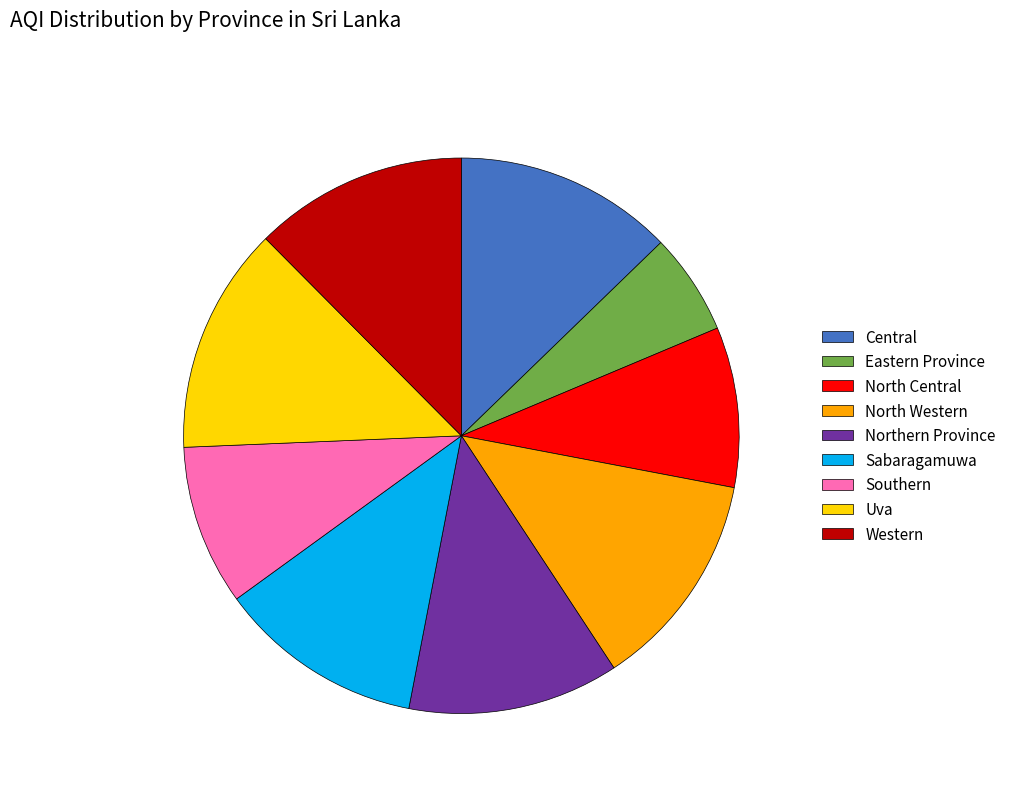

Do North Central and Uva together represent more than half of the pie?

No